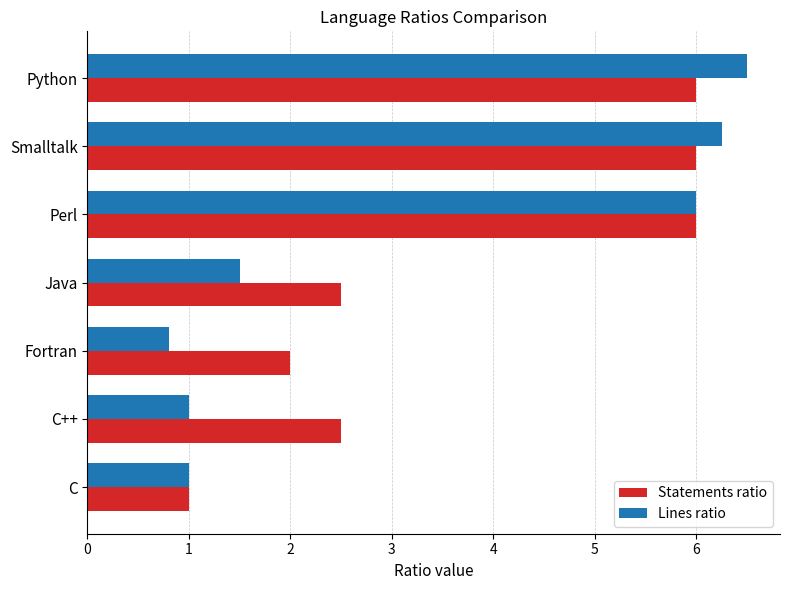

Rank the series by their maximum value, from highest to lowest.

Lines ratio, Statements ratio